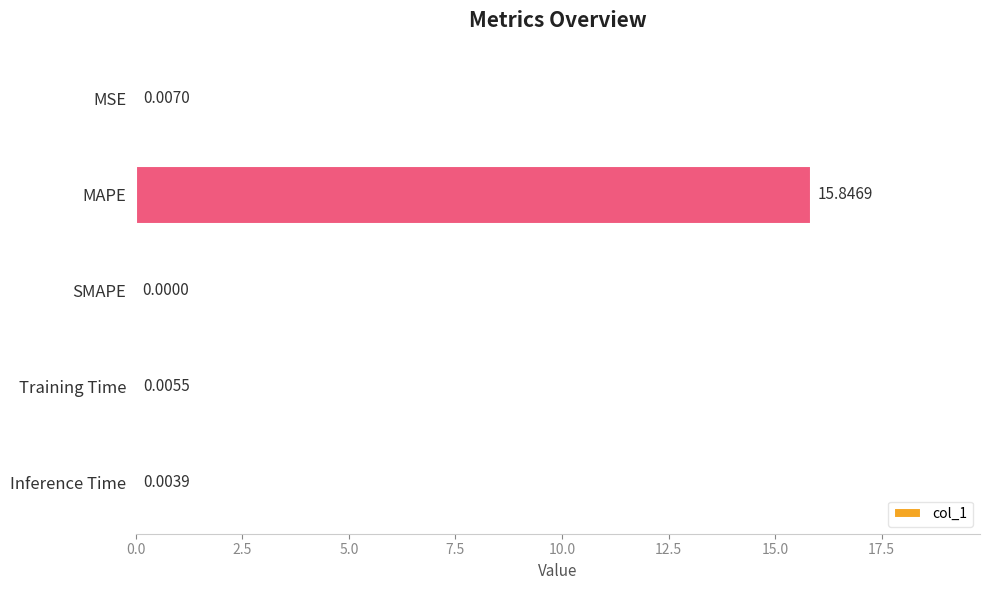

Which category has the highest value across all series?

MAPE